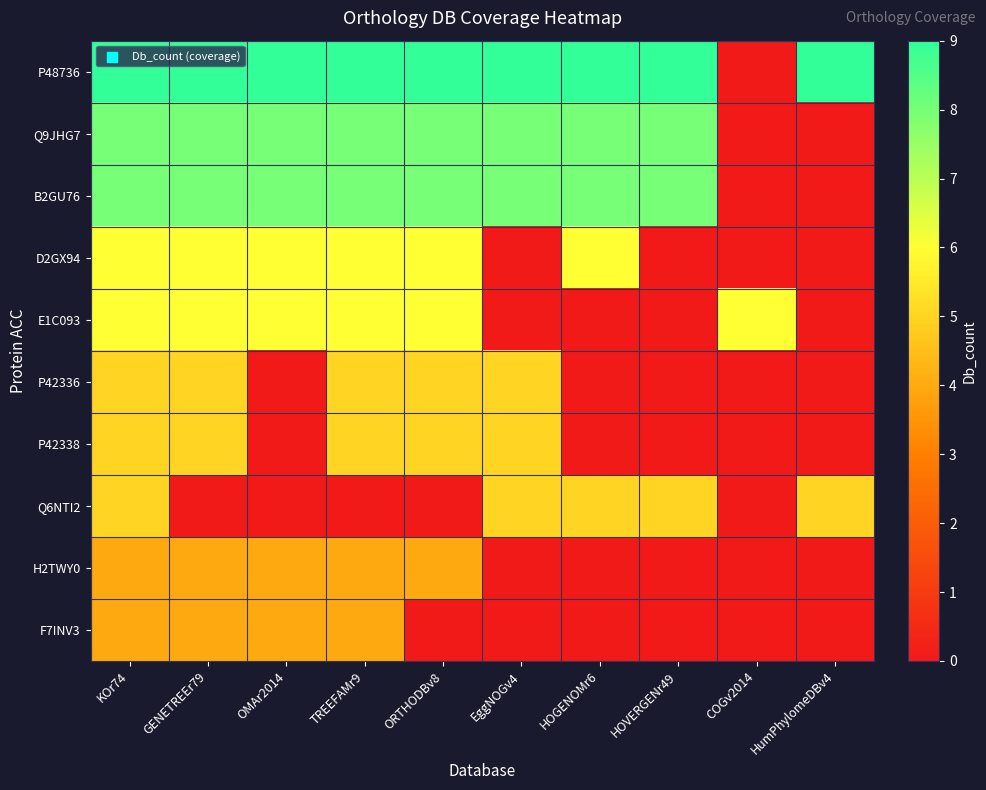

Reading left to right, what are all the values shown in this chart?

P48736: KOr74=9	GENETREEr79=9	OMAr2014=9	TREEFAMr9=9	ORTHODBv8=9	EggNOGv4=9	HOGENOMr6=9	HOVERGENr49=9	COGv2014=0	HumPhylomeDBv4=9
Q9JHG7: KOr74=8	GENETREEr79=8	OMAr2014=8	TREEFAMr9=8	ORTHODBv8=8	EggNOGv4=8	HOGENOMr6=8	HOVERGENr49=8	COGv2014=0	HumPhylomeDBv4=0
B2GU76: KOr74=8	GENETREEr79=8	OMAr2014=8	TREEFAMr9=8	ORTHODBv8=8	EggNOGv4=8	HOGENOMr6=8	HOVERGENr49=8	COGv2014=0	HumPhylomeDBv4=0
D2GX94: KOr74=6	GENETREEr79=6	OMAr2014=6	TREEFAMr9=6	ORTHODBv8=6	EggNOGv4=0	HOGENOMr6=6	HOVERGENr49=0	COGv2014=0	HumPhylomeDBv4=0
E1C093: KOr74=6	GENETREEr79=6	OMAr2014=6	TREEFAMr9=6	ORTHODBv8=6	EggNOGv4=0	HOGENOMr6=0	HOVERGENr49=0	COGv2014=6	HumPhylomeDBv4=0
P42336: KOr74=5	GENETREEr79=5	OMAr2014=0	TREEFAMr9=5	ORTHODBv8=5	EggNOGv4=5	HOGENOMr6=0	HOVERGENr49=0	COGv2014=0	HumPhylomeDBv4=0
P42338: KOr74=5	GENETREEr79=5	OMAr2014=0	TREEFAMr9=5	ORTHODBv8=5	EggNOGv4=5	HOGENOMr6=0	HOVERGENr49=0	COGv2014=0	HumPhylomeDBv4=0
Q6NTI2: KOr74=5	GENETREEr79=0	OMAr2014=0	TREEFAMr9=0	ORTHODBv8=0	EggNOGv4=5	HOGENOMr6=5	HOVERGENr49=5	COGv2014=0	HumPhylomeDBv4=5
H2TWY0: KOr74=4	GENETREEr79=4	OMAr2014=4	TREEFAMr9=4	ORTHODBv8=4	EggNOGv4=0	HOGENOMr6=0	HOVERGENr49=0	COGv2014=0	HumPhylomeDBv4=0
F7INV3: KOr74=4	GENETREEr79=4	OMAr2014=4	TREEFAMr9=4	ORTHODBv8=0	EggNOGv4=0	HOGENOMr6=0	HOVERGENr49=0	COGv2014=0	HumPhylomeDBv4=0